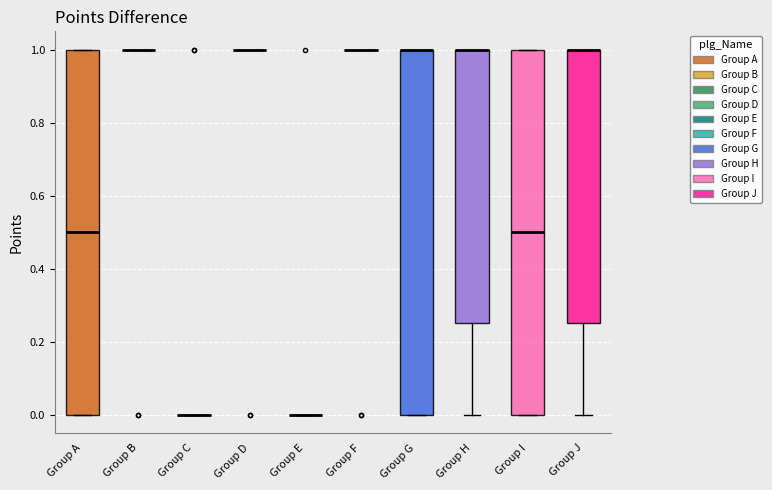

Where does the lower whisker of the box for Group J end on the y-axis? The values are not printed on the chart, so give them approximately, as read against the axis.

0.00